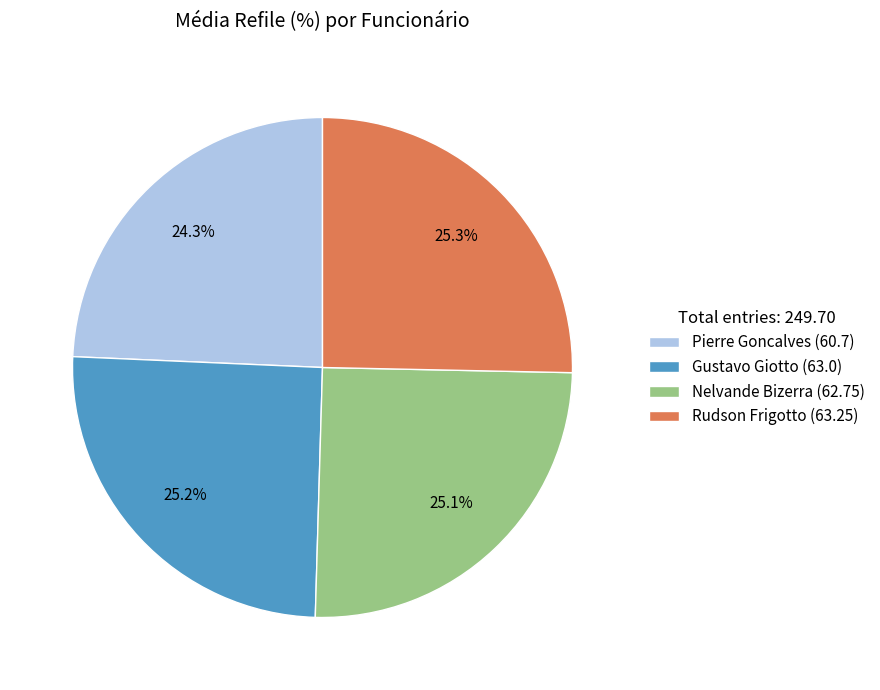

To the nearest percent, what is the combined percentage of Rudson Frigotto and Nelvande Bizerra?

50%